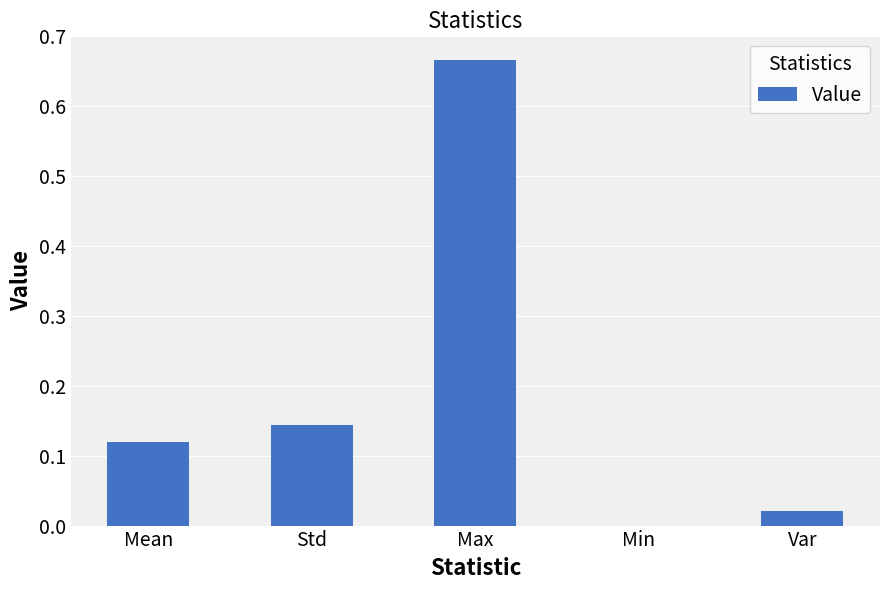

At which category does the chart reach its peak across all series?

Max